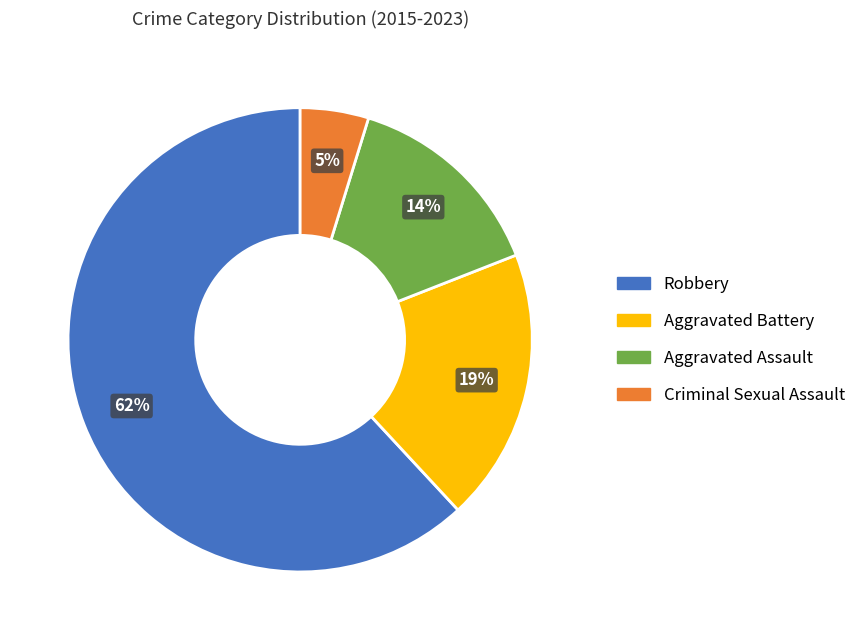

Count the number of slices in the pie.

4